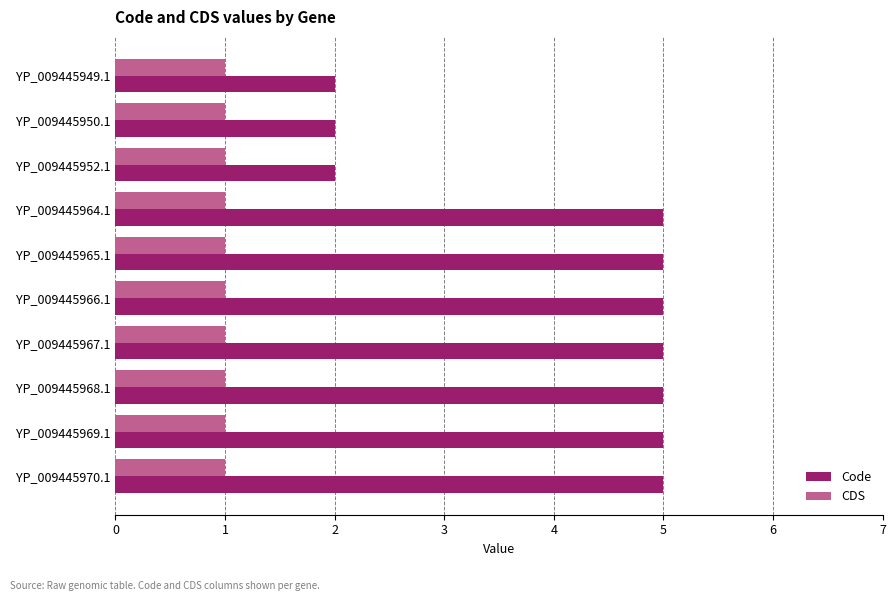

True or false: CDS has a value of 0 at YP_009445967.1.

False